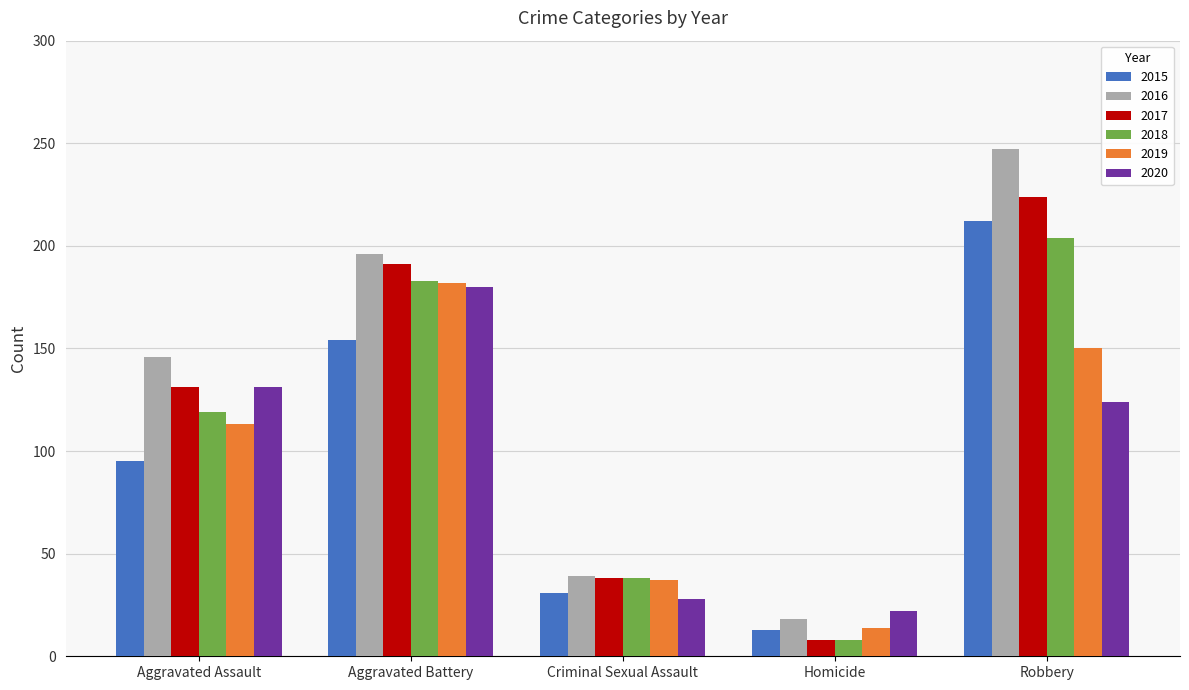

What is the smallest value displayed?

8